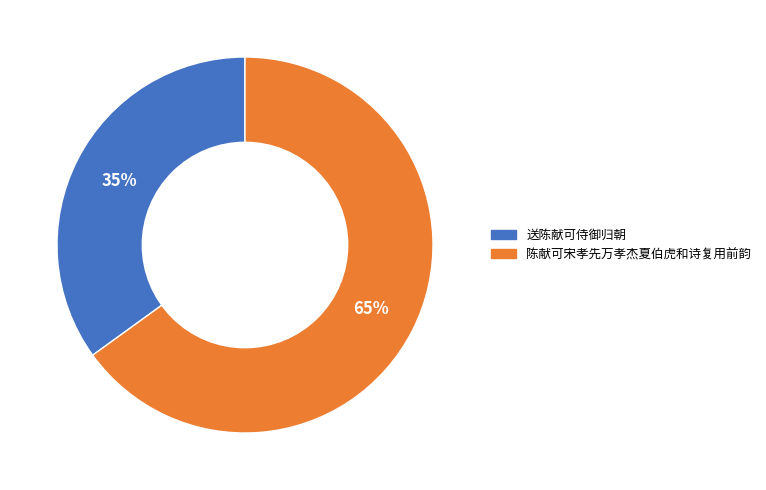

Is 送陈献可侍御归朝 the majority of the pie?

No